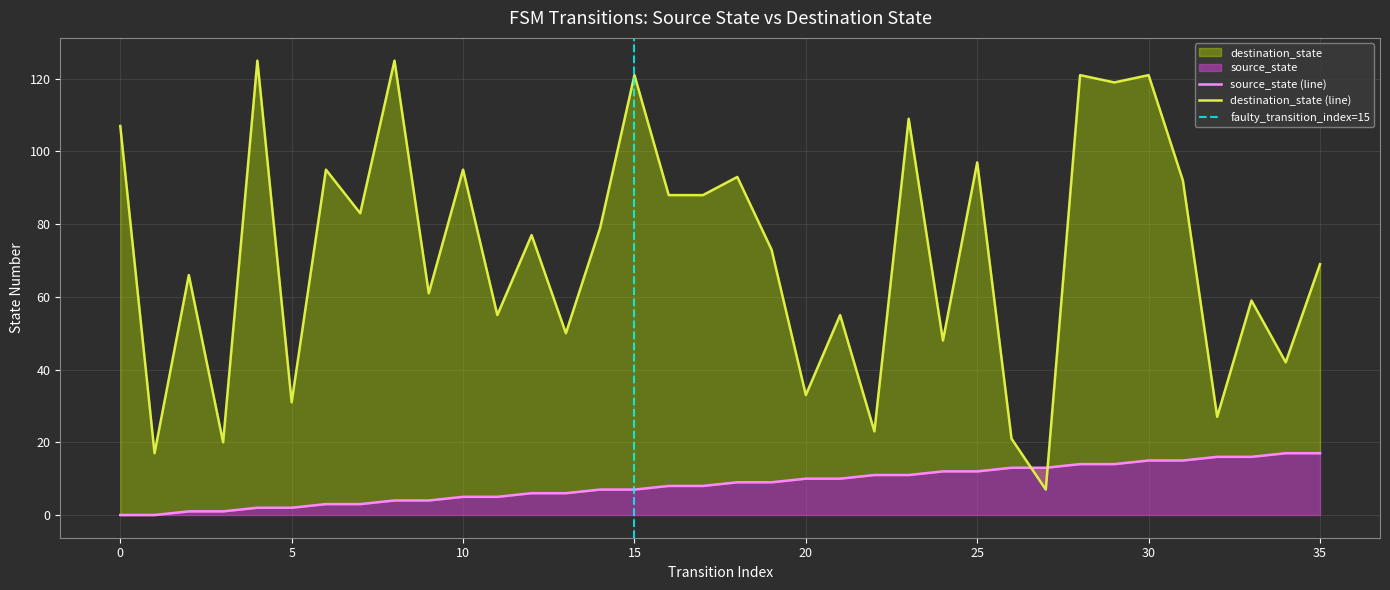

True or false: destination_state and source_state cross at least once.

True